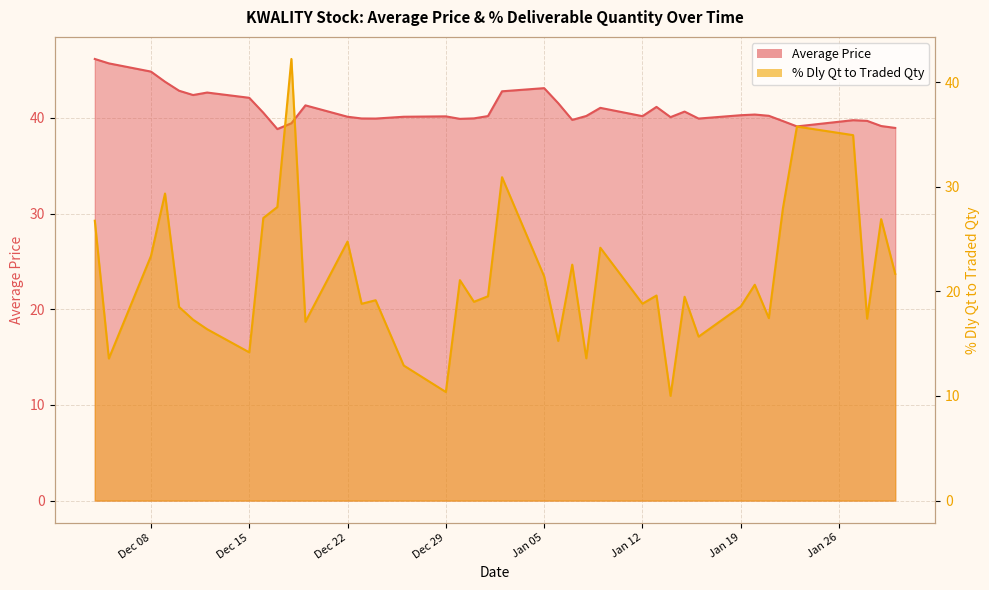

True or false: % Dly Qt to Traded Qty line and Average Price line cross at least once.

True